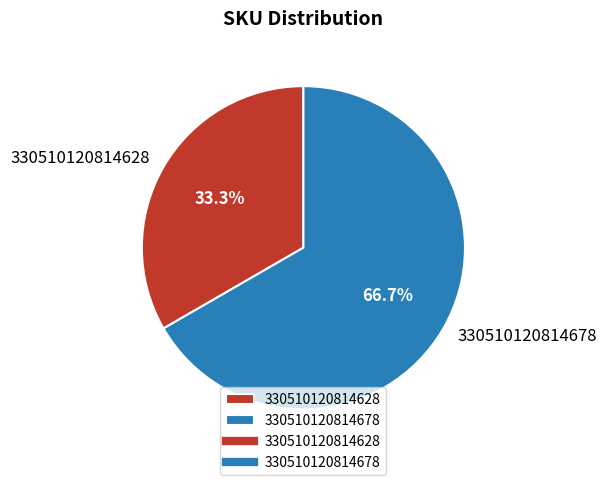

Which slice is the smallest?

330510120814628